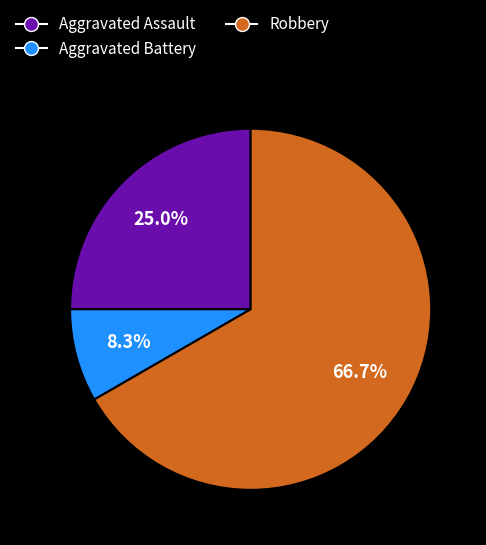

Is there a majority slice in this chart?

Yes